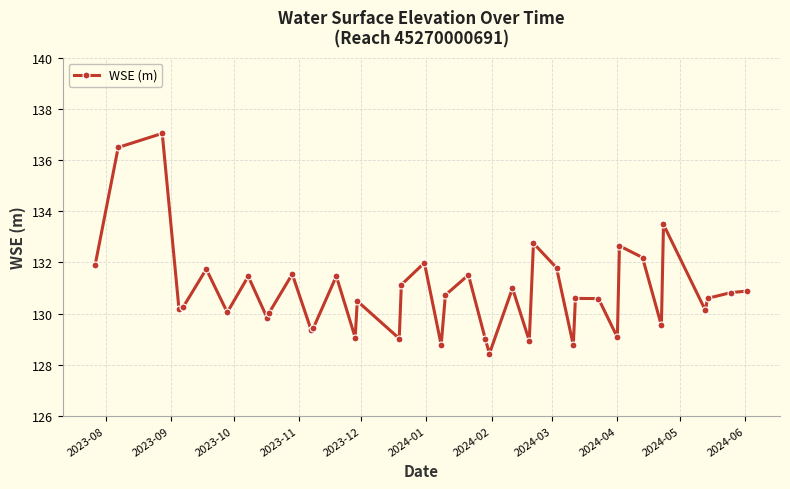

How many lines are shown in the chart?

1